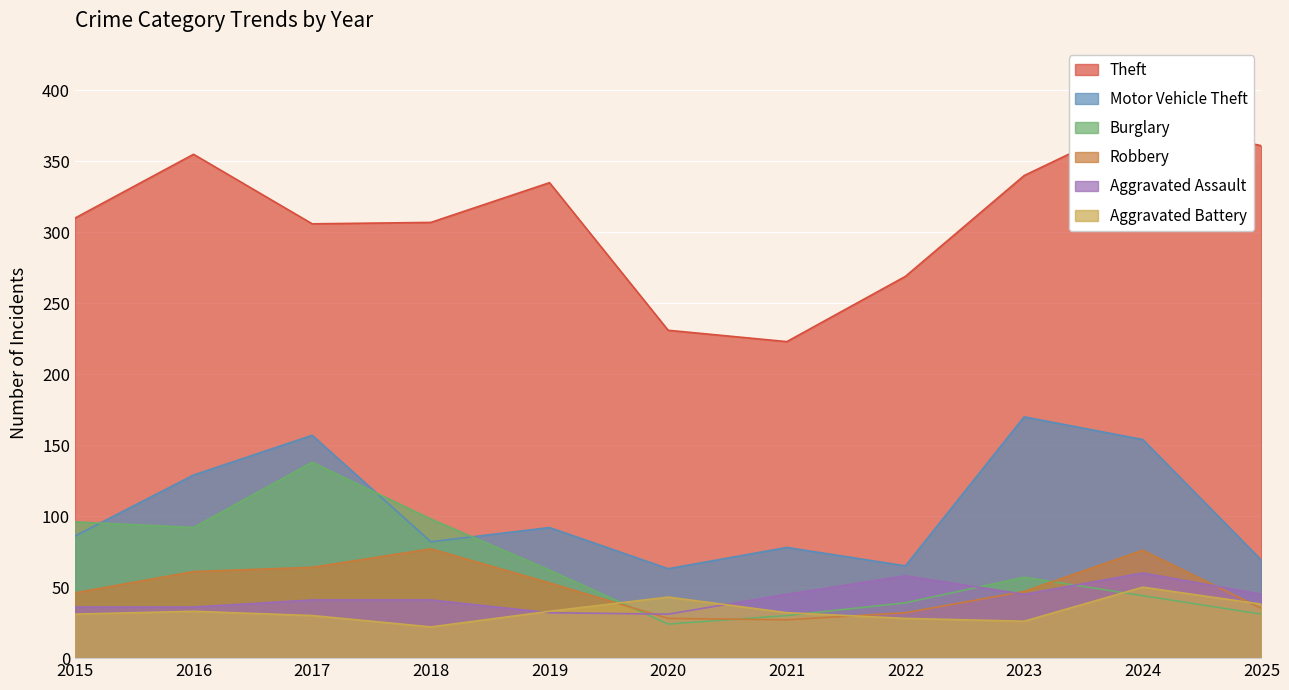

At which label is Robbery closest to 52?

2019